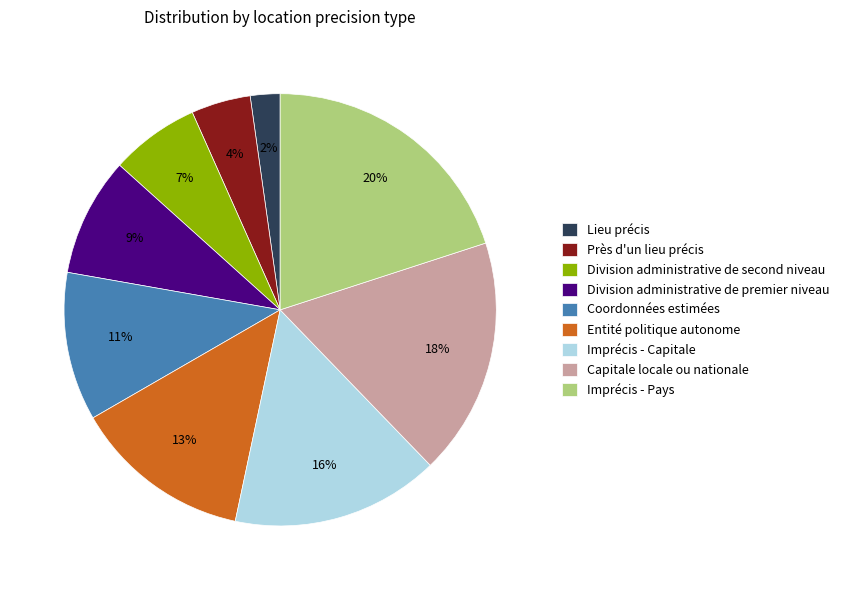

Count the number of slices in the pie.

9